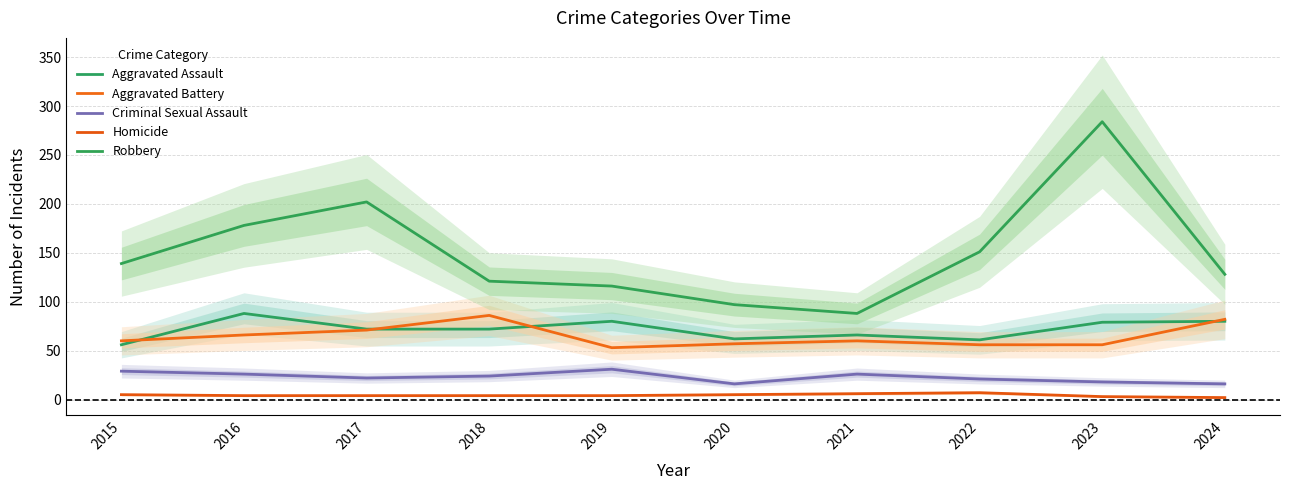

In Aggravated Assault, how many points are higher than both neighbors (excluding endpoints)?

3